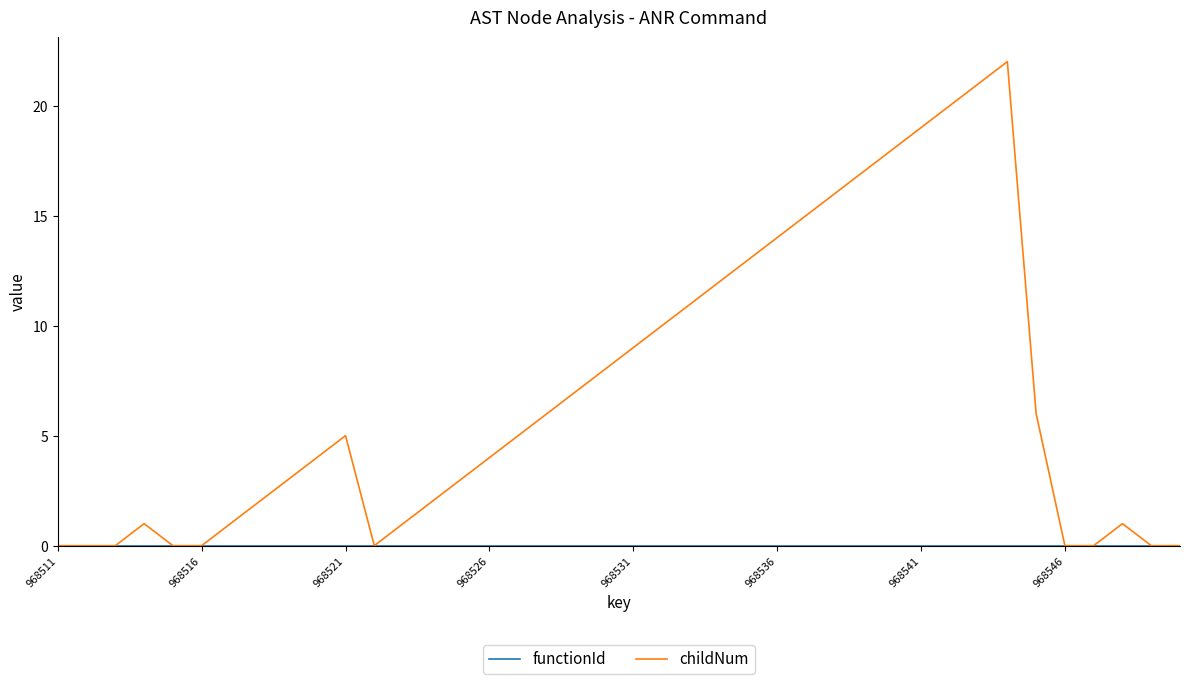

Which series has the largest range (max minus min)?

childNum